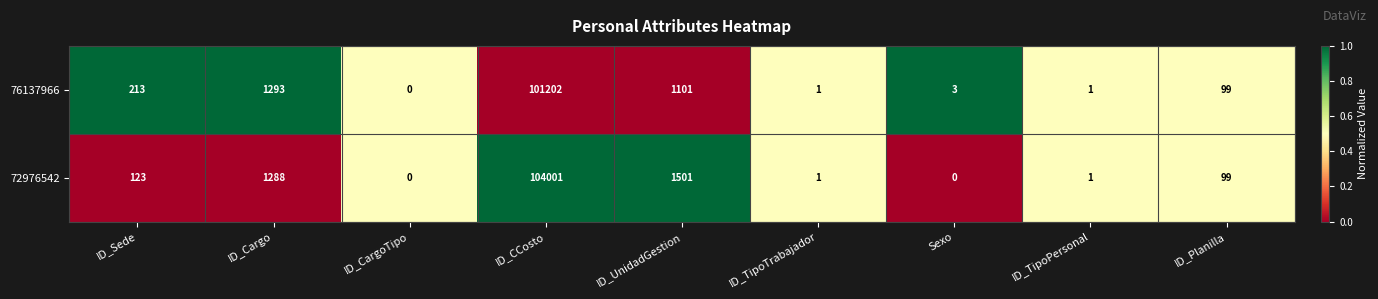

The 76137966 series shows 3 at Sexo. True or false?

True